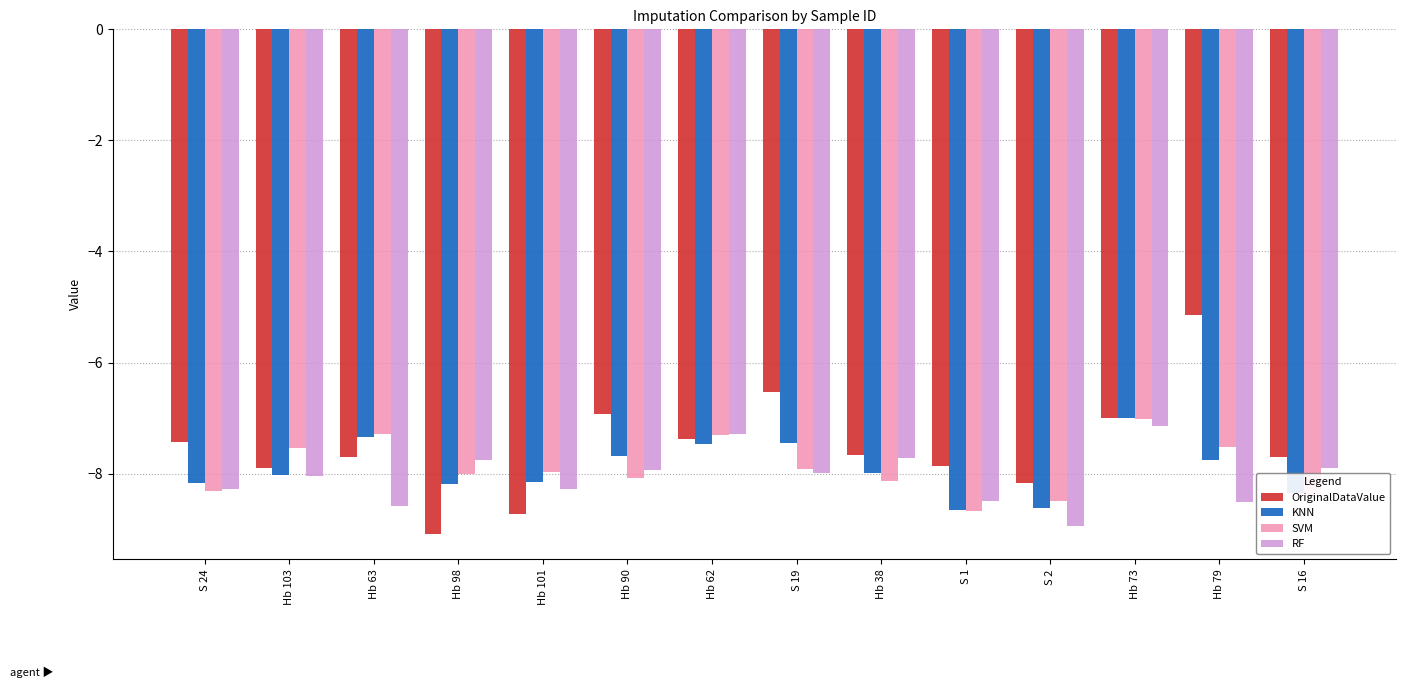

Which series has the largest total across all categories?

OriginalDataValue